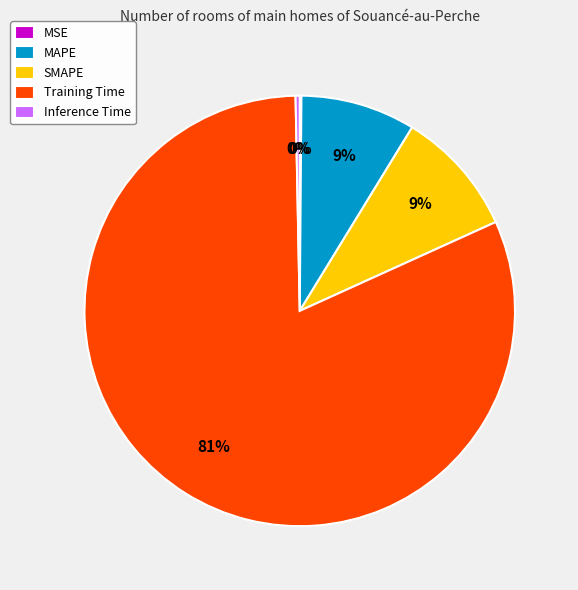

Is there any slice that represents more than half of the pie?

Yes